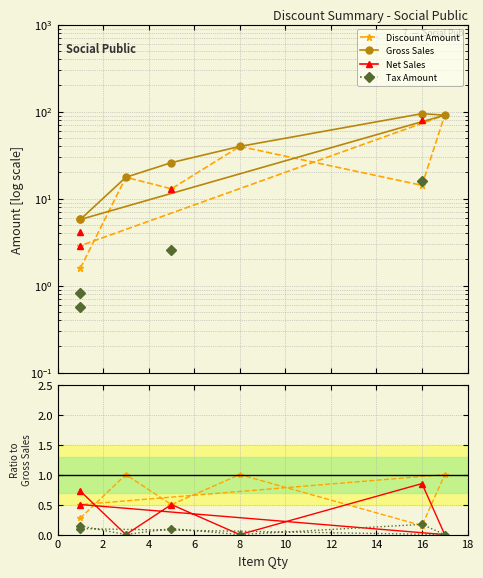

What is the value of the Gross Sales point at the 2nd from the left?

17.6